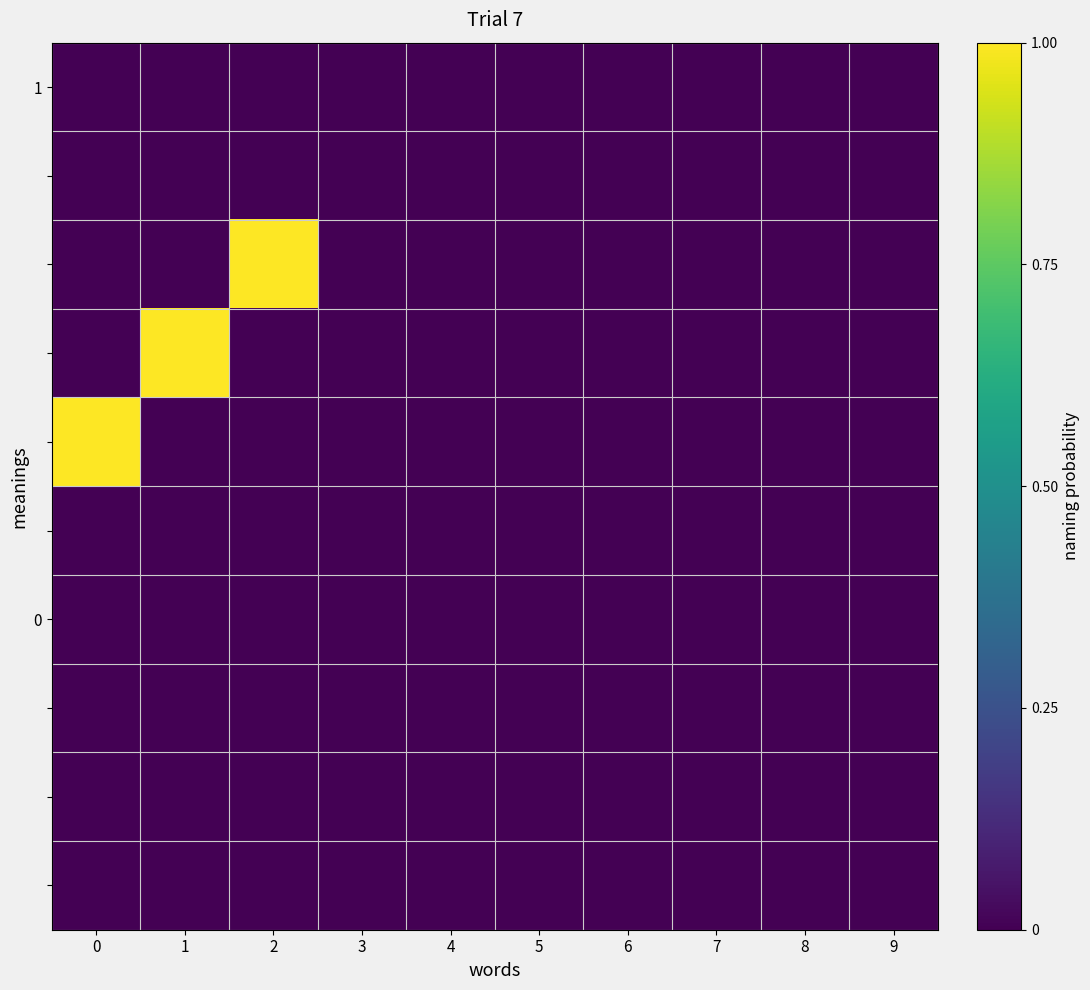

Which label corresponds to the largest value in the chart?

2